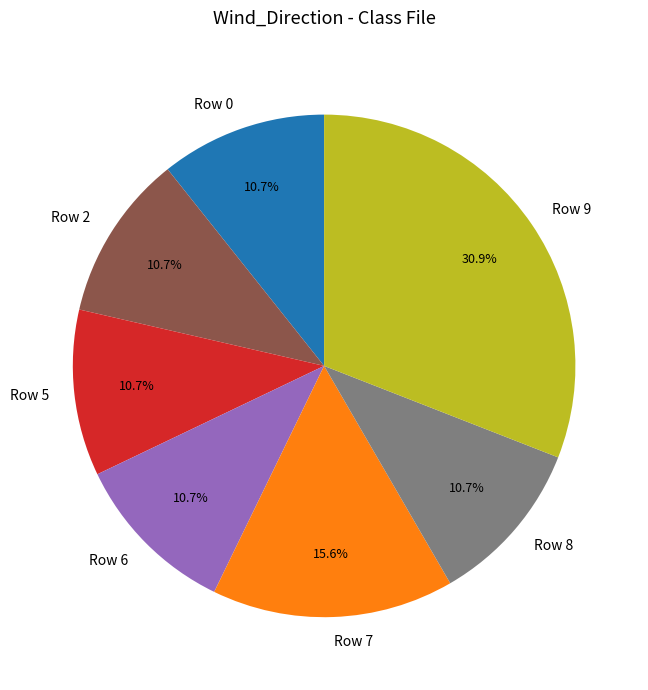

Which slice is the largest?

Row 9